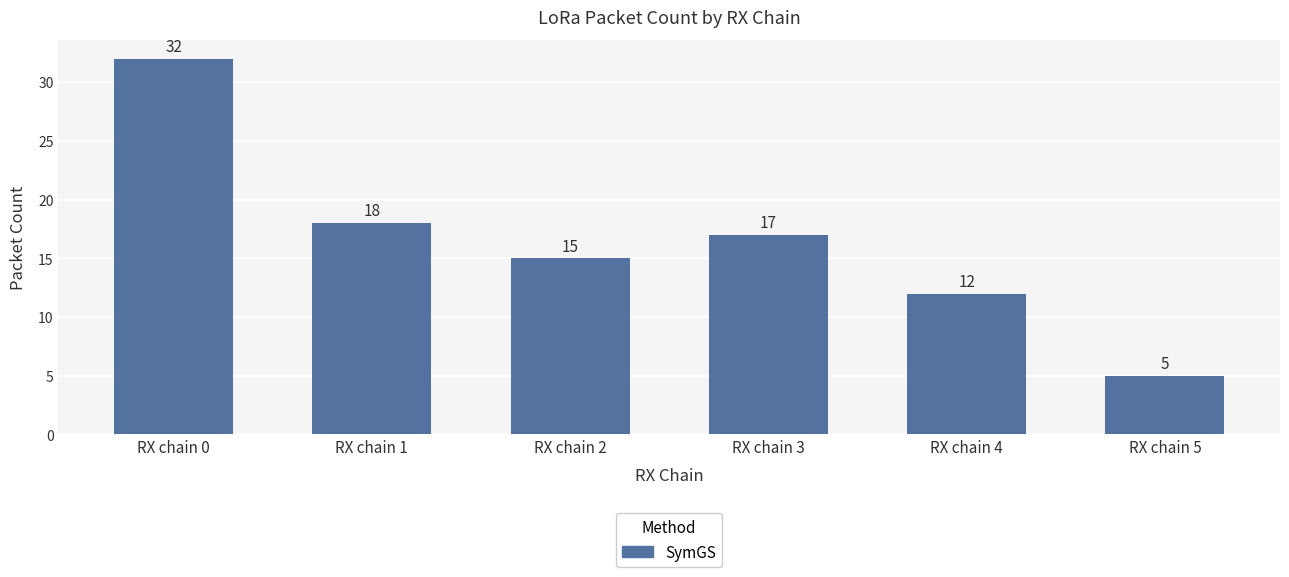

Reading left to right, list all the values displayed in this chart.

32	18	15	17	12	5